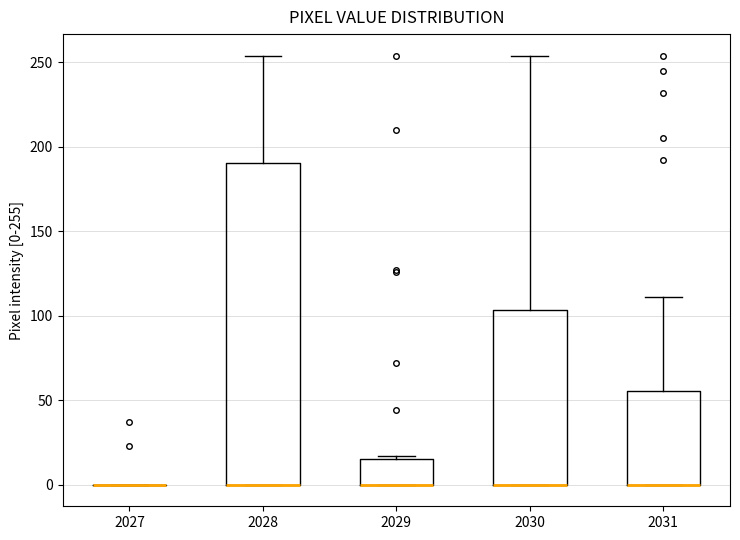

Which box is the tallest, from its lower edge to its upper edge?

2028